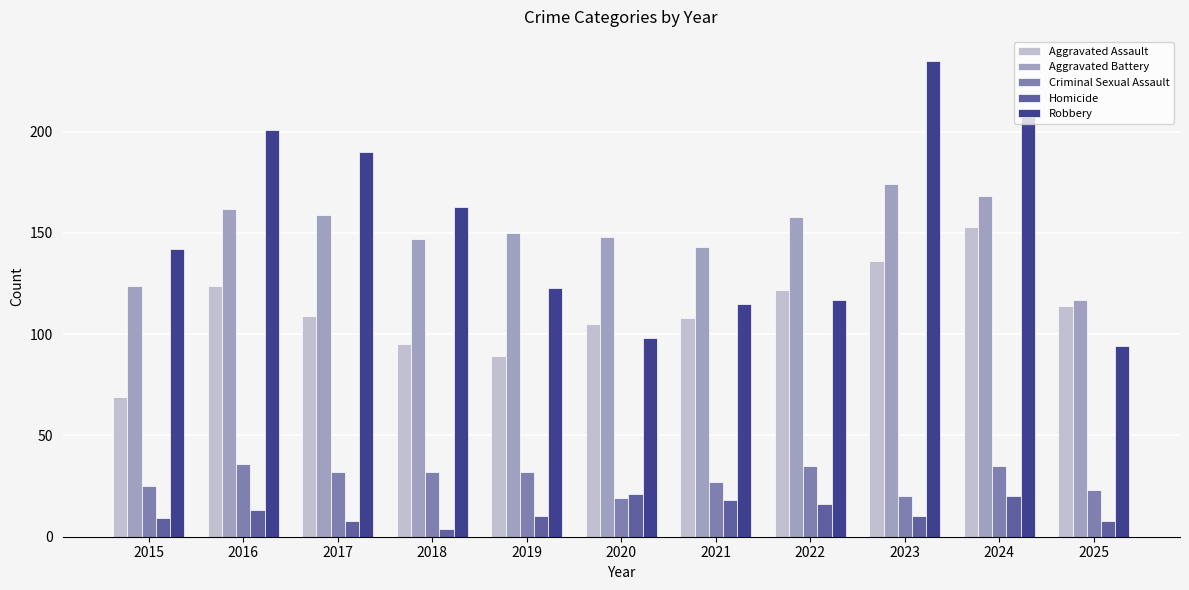

The value of Robbery at 2016 is 201. True or false?

True